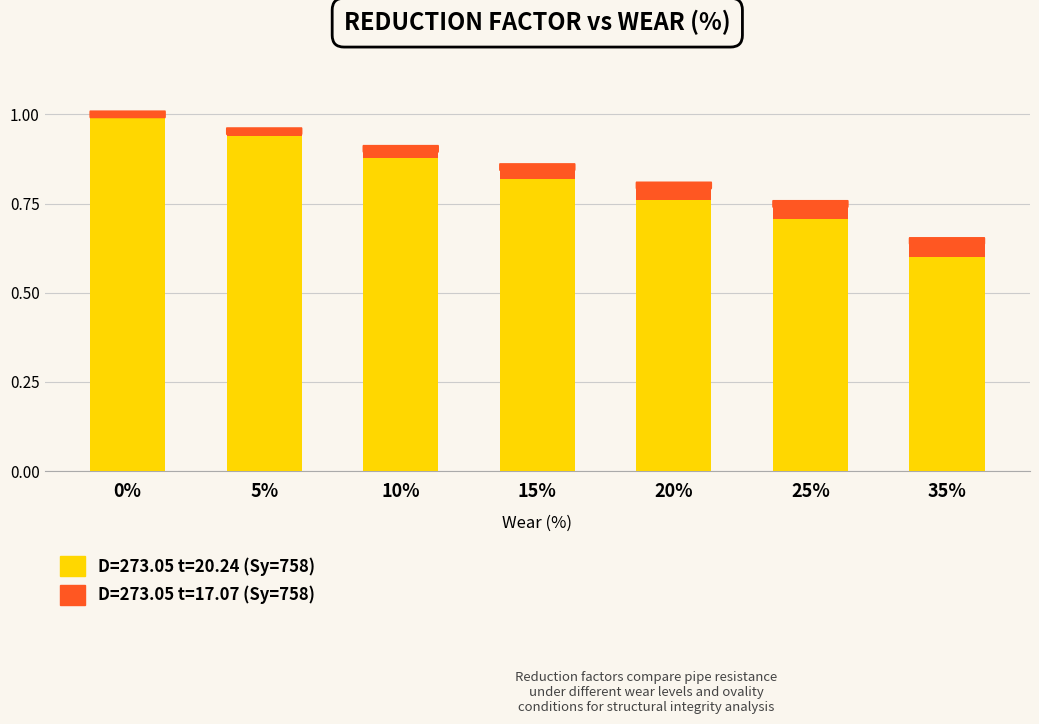

True or false: D=273.05 t=20.24 (Sy=758) has a value of 0.6 at 35%.

True